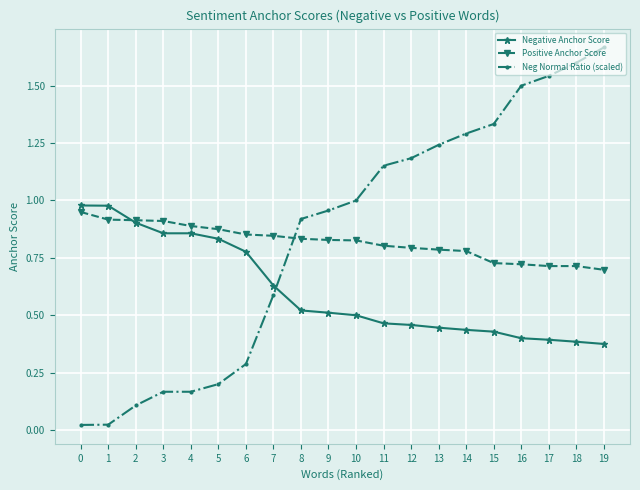

Which series has the largest total across all categories?

Neg Normal Ratio (scaled)